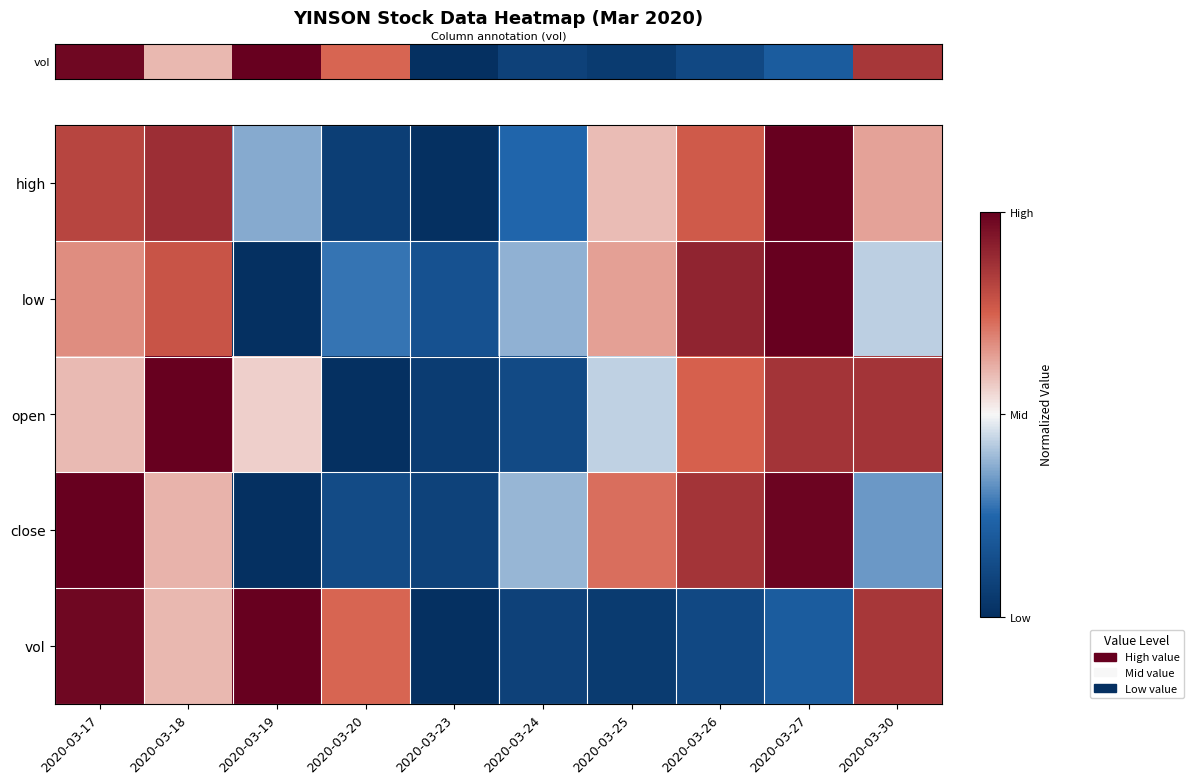

What is the spread (max minus min) of values at 2020-03-26?

0.8